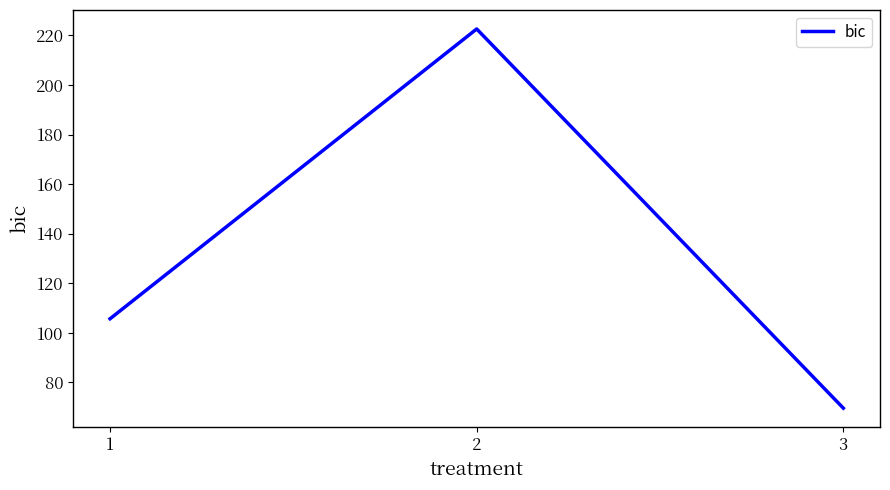

Count the number of values greater than 105.

2